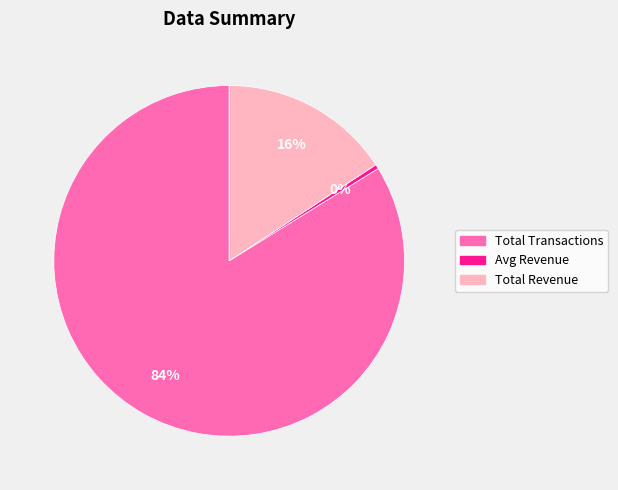

Count the number of slices in the pie.

3